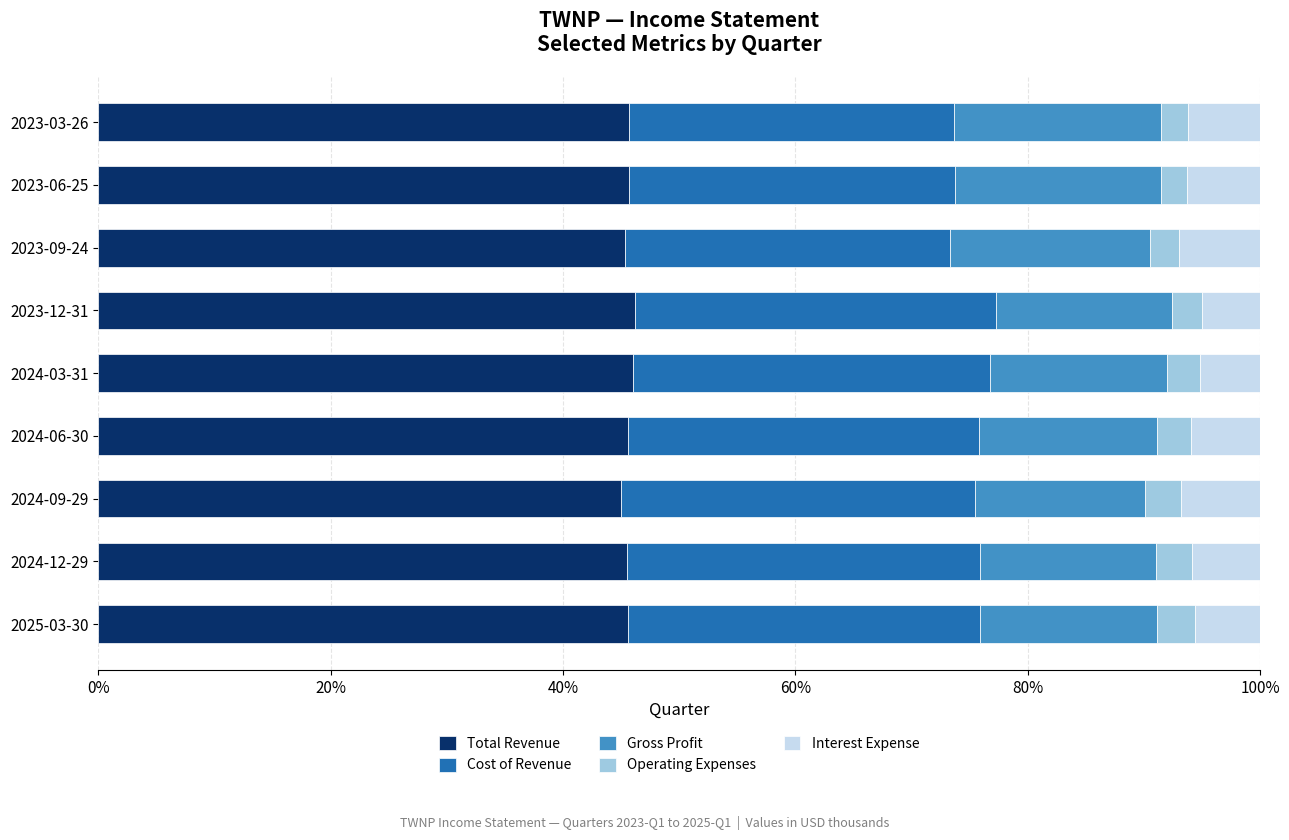

What are all the series names shown in the legend?

Total Revenue, Cost of Revenue, Gross Profit, Operating Expenses, Interest Expense